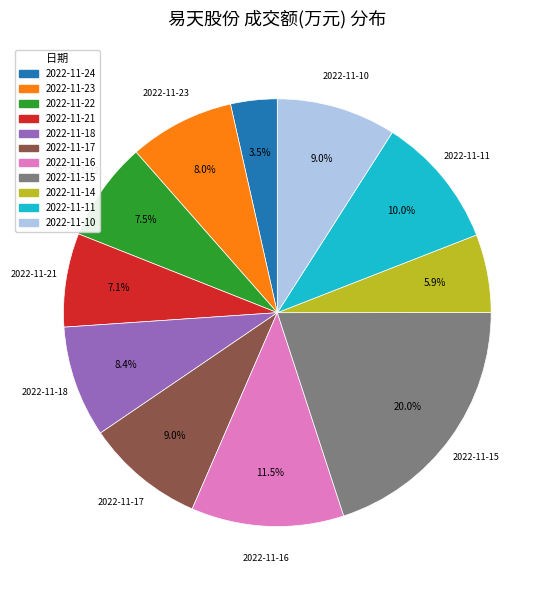

To the nearest percent, what is the combined percentage of 2022-11-17 and 2022-11-15?

29%